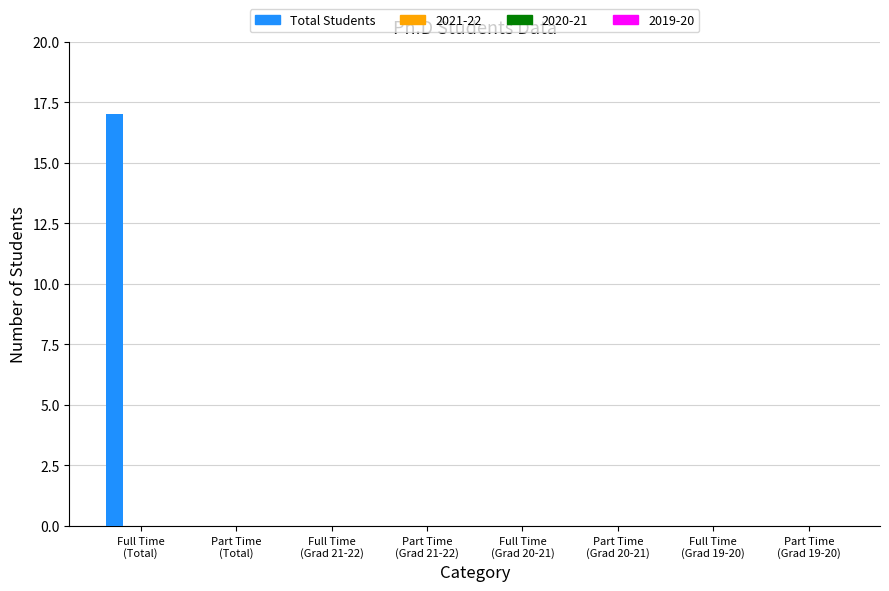

What is the maximum value shown in the chart?

17